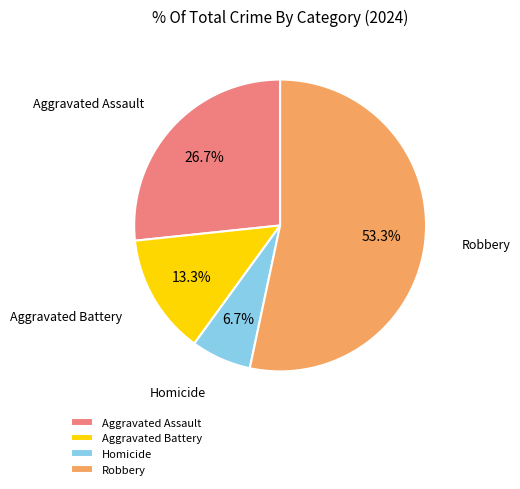

Does Robbery represent more than half of the total?

Yes